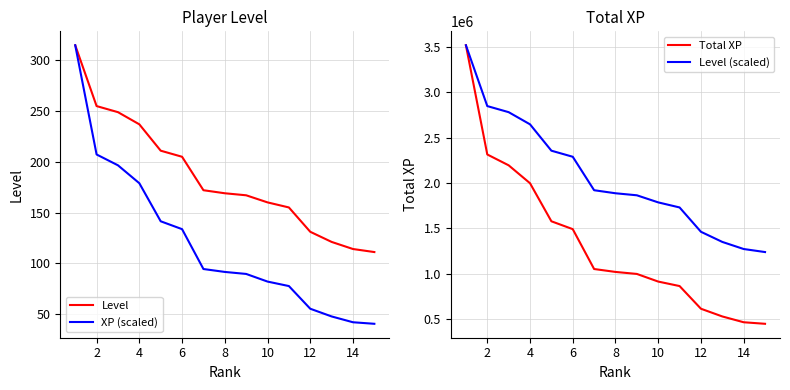

Is it true that Total XP equals 2586962.1 at 10?

False